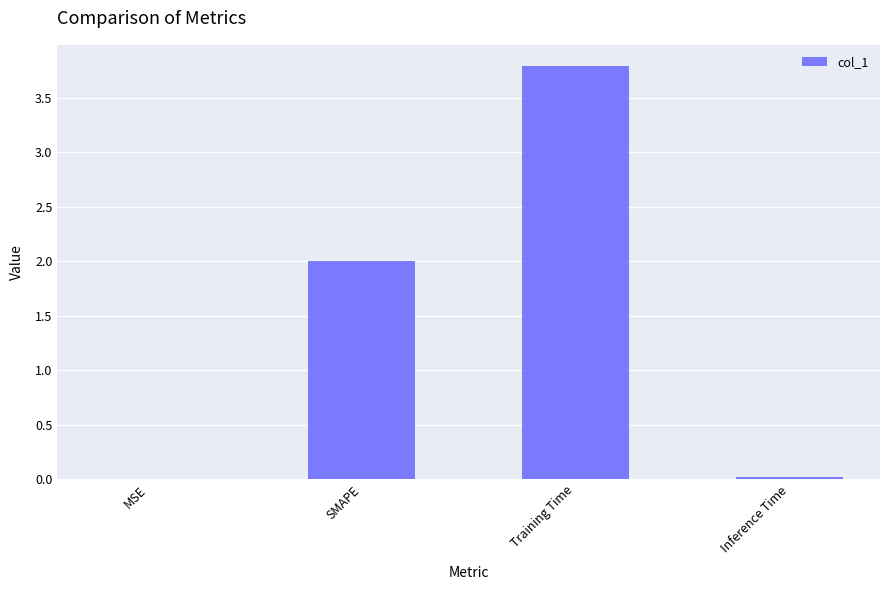

Which has a higher value, MSE or SMAPE?

SMAPE